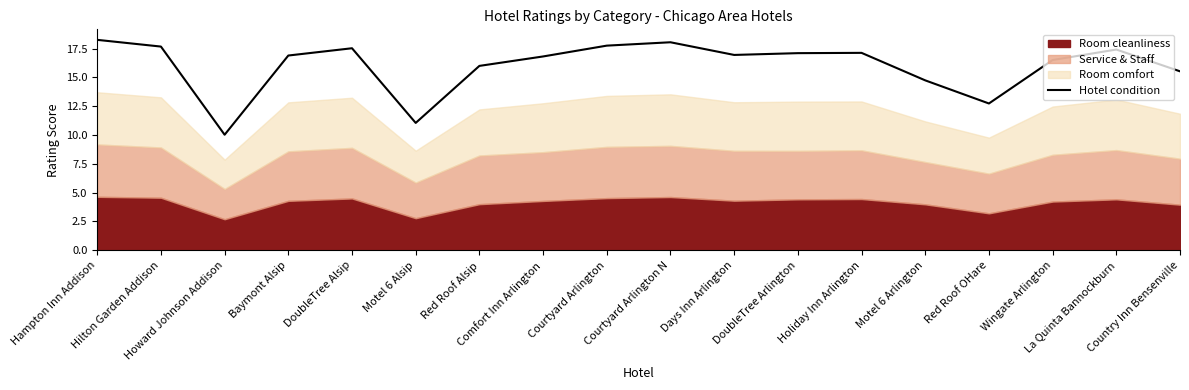

Between Comfort Inn Arlington and DoubleTree Alsip, which is larger?

DoubleTree Alsip